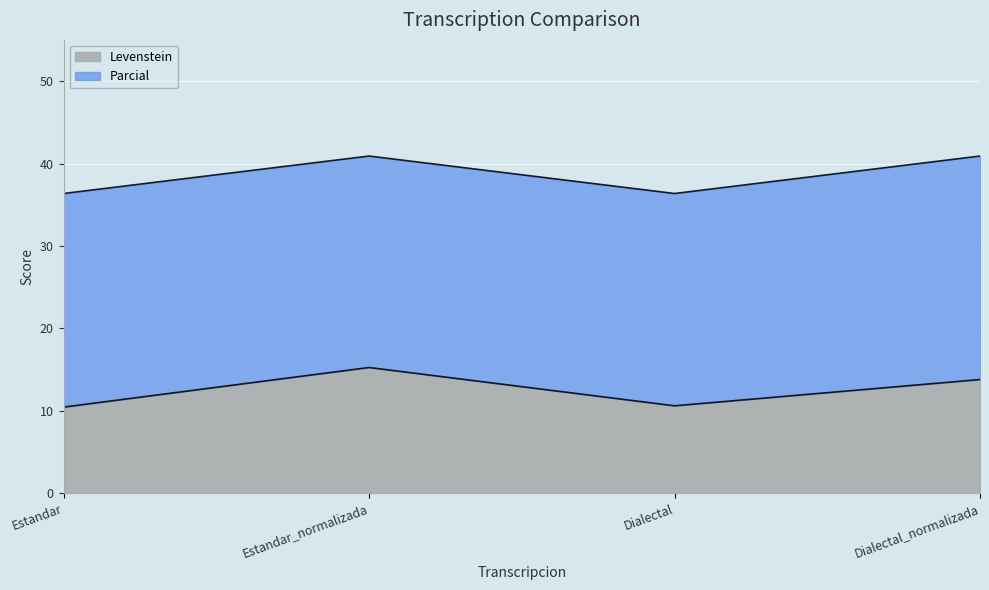

What is the label of the 3rd point from the right?

Estandar_normalizada